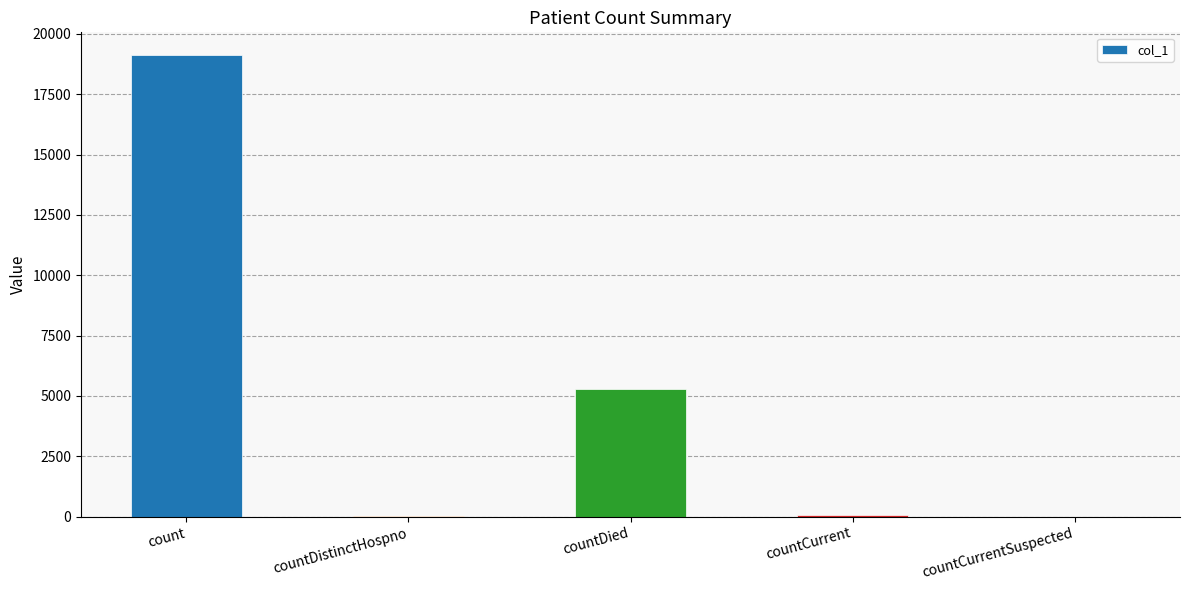

The value at countDied is 8309. True or false?

False